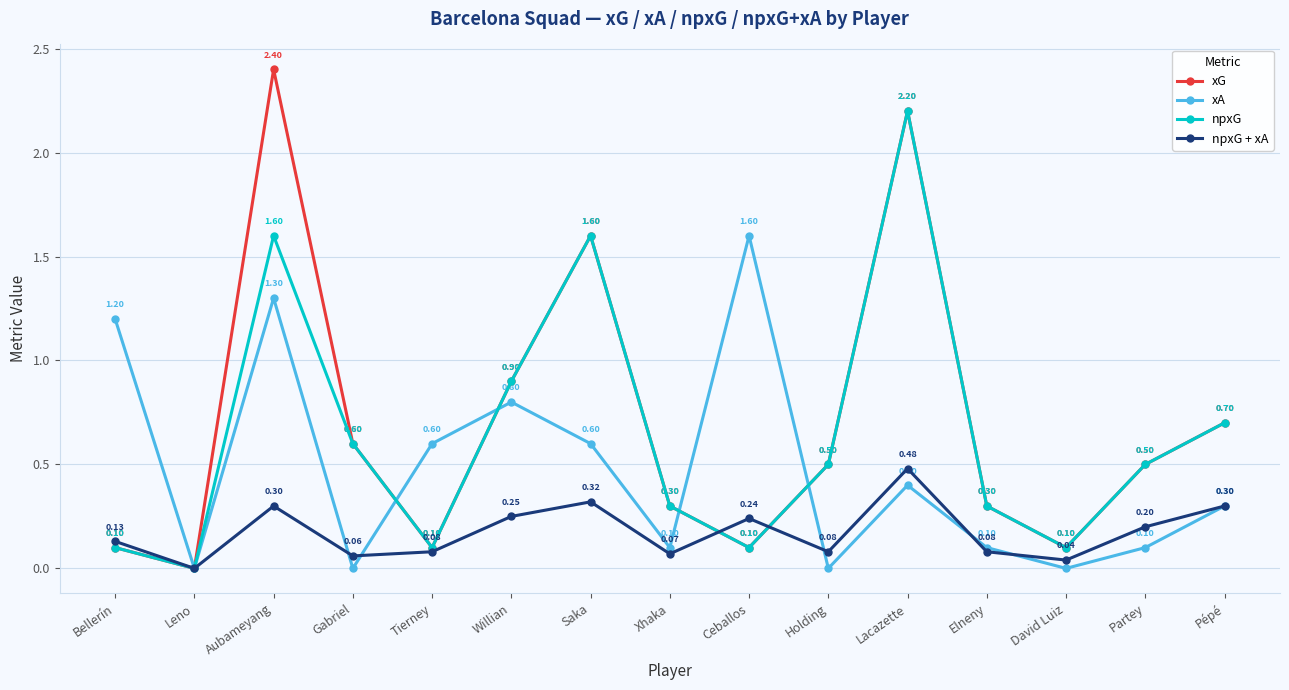

How many values in xA are above zero?

11